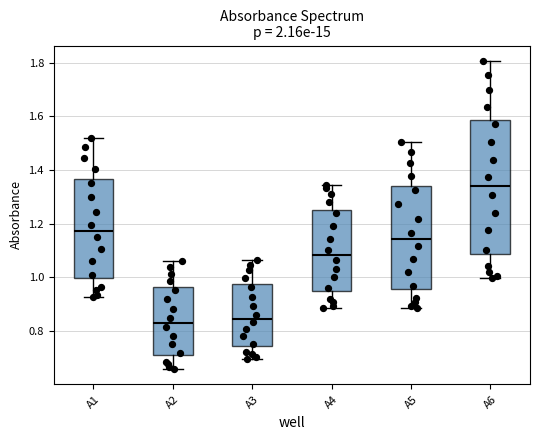

Where is the upper edge of the box for A6 on the y-axis? The values are not printed on the chart, so give them approximately, as read against the axis.

1.58